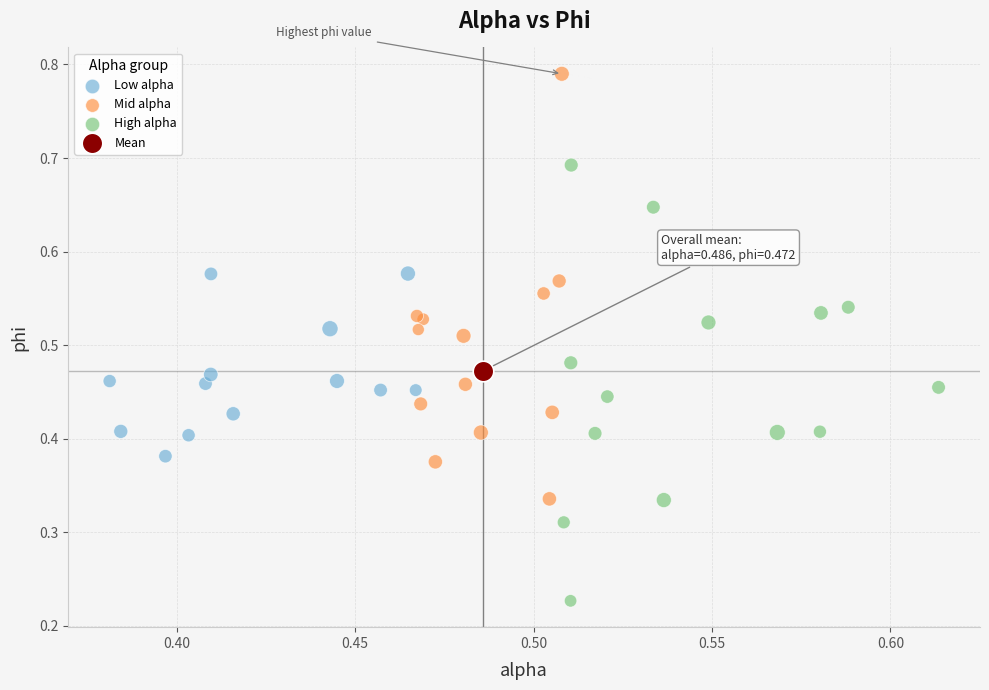

Which series reaches the minimum Y coordinate?

High alpha